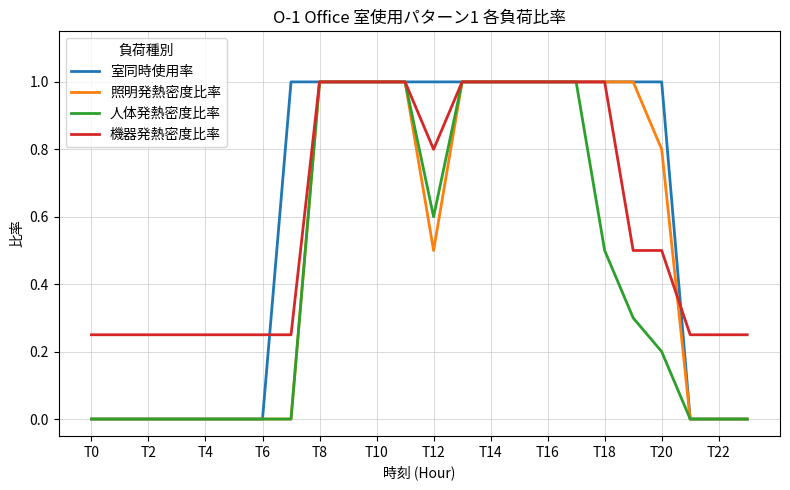

What is the maximum value shown in the chart?

1.0